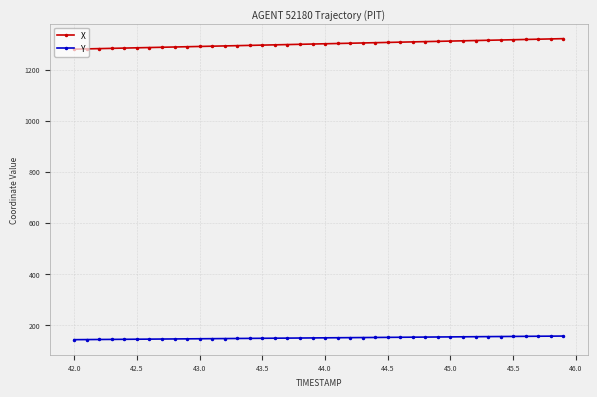

What is the value of the Y point at the 16th from the left?

146.8